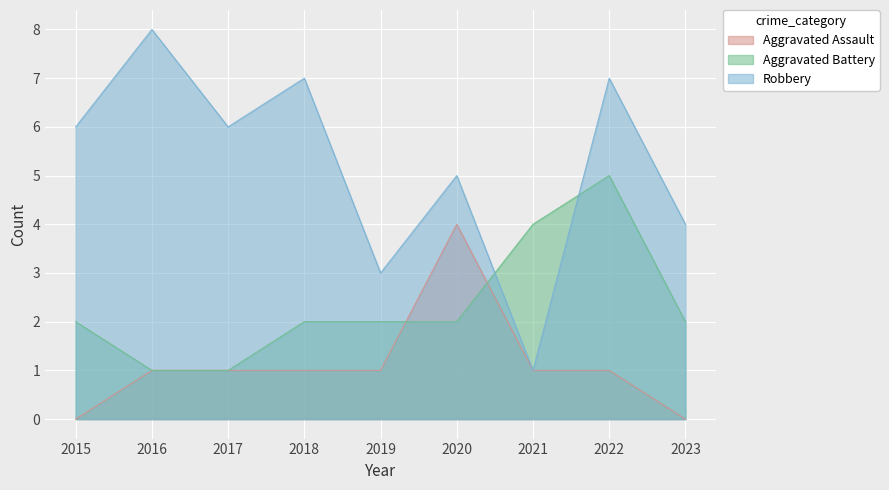

Rank the categories by Aggravated Assault value from highest to lowest.

2020, 2016, 2017, 2018, 2019, 2021, 2022, 2015, 2023